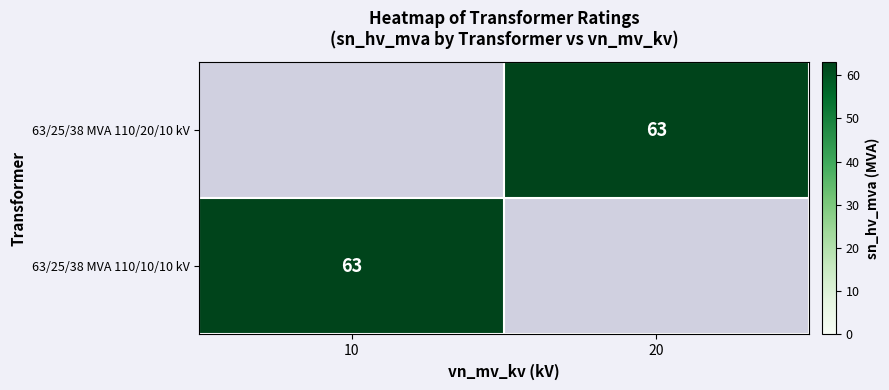

The value of 63/25/38 MVA 110/20/10 kV at 20 is 63. True or false?

True